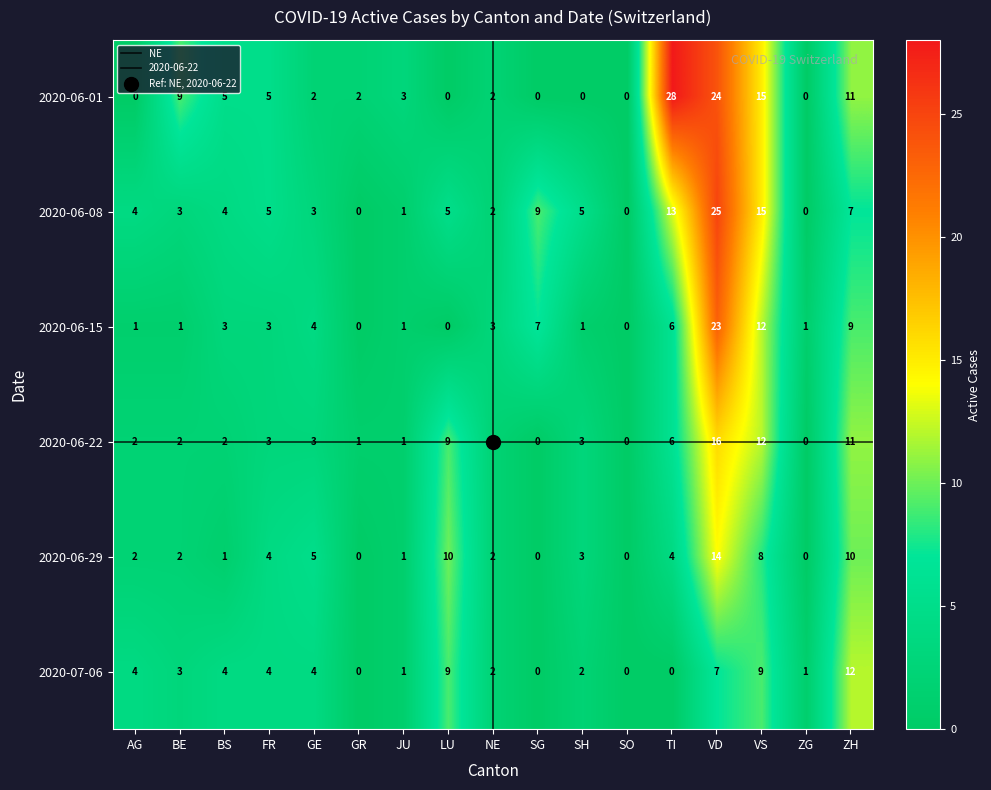

What is the highest value of the 2020-06-08 series?

25